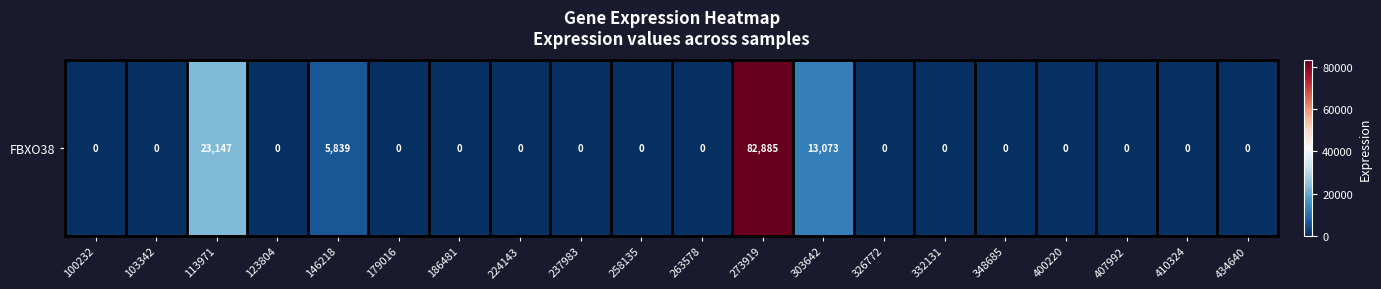

What is the difference between the second highest and second lowest values?

23147